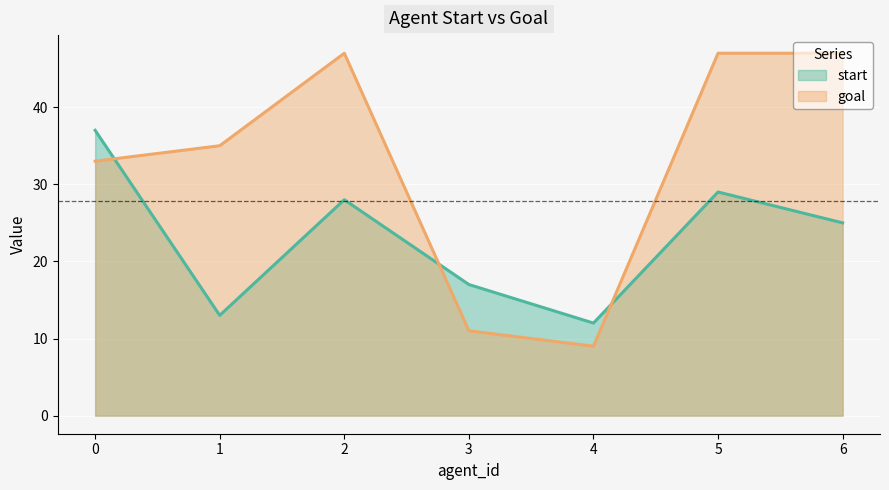

What is the value of the start point at the 6th from the left?

29